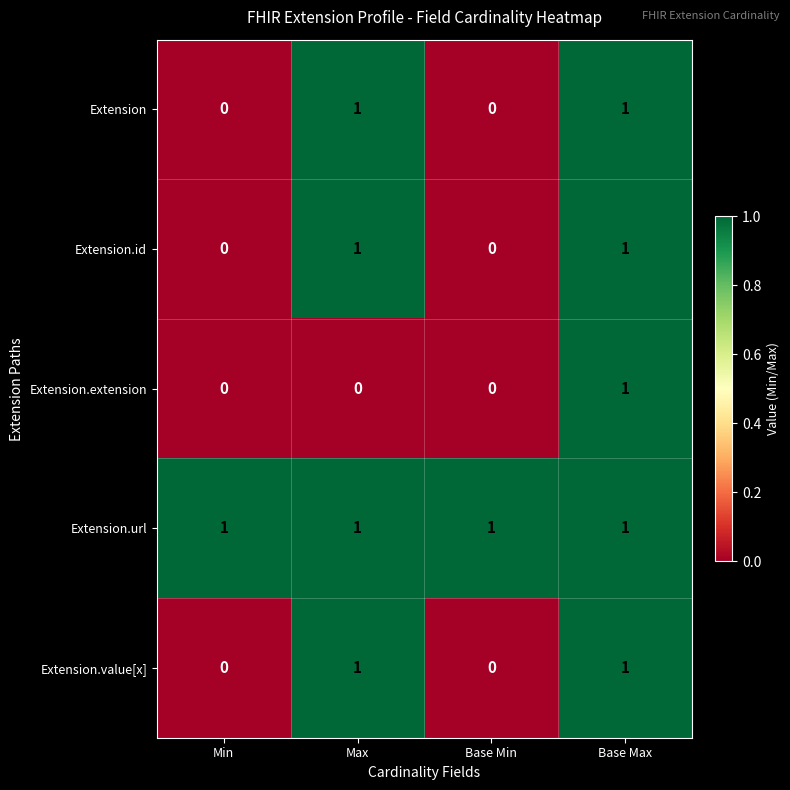

At how many categories does at least one series exceed 0?

4